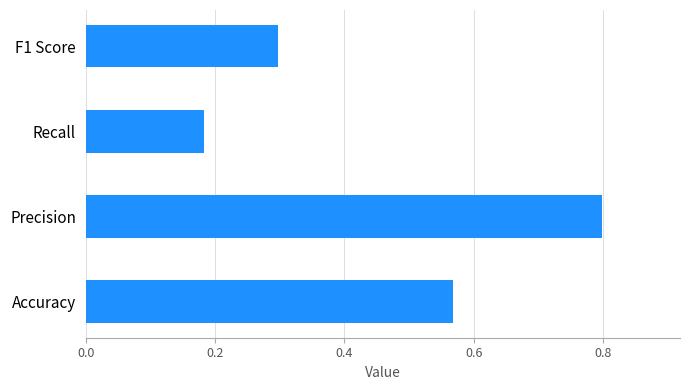

The value at Recall is 0.3. True or false?

False